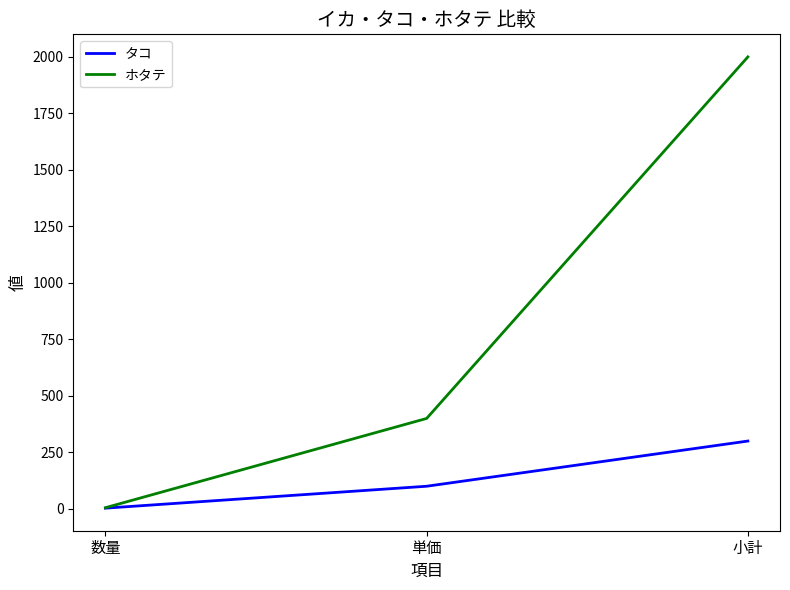

What is the difference between the maximum and minimum values in the タコ series?

297